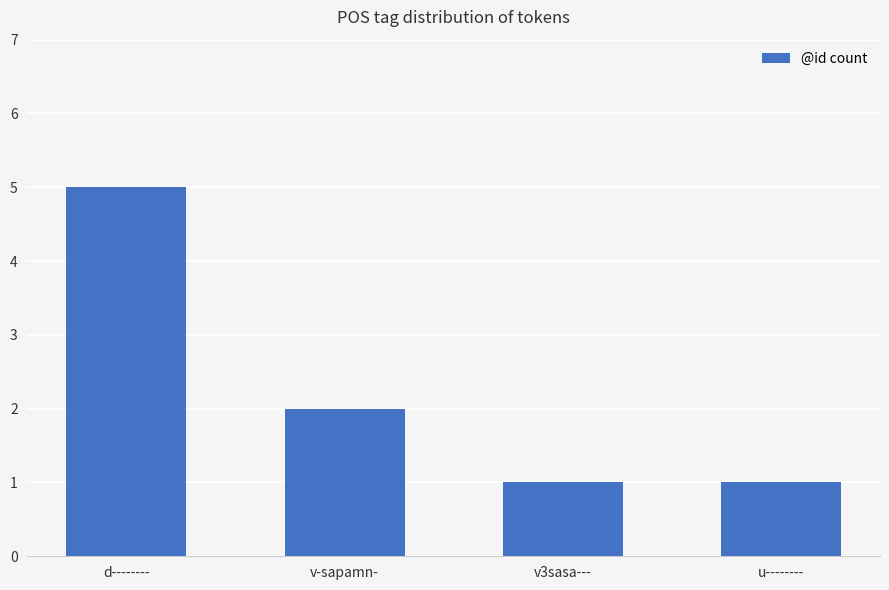

True or false: the data shows 2 at v3sasa---.

False